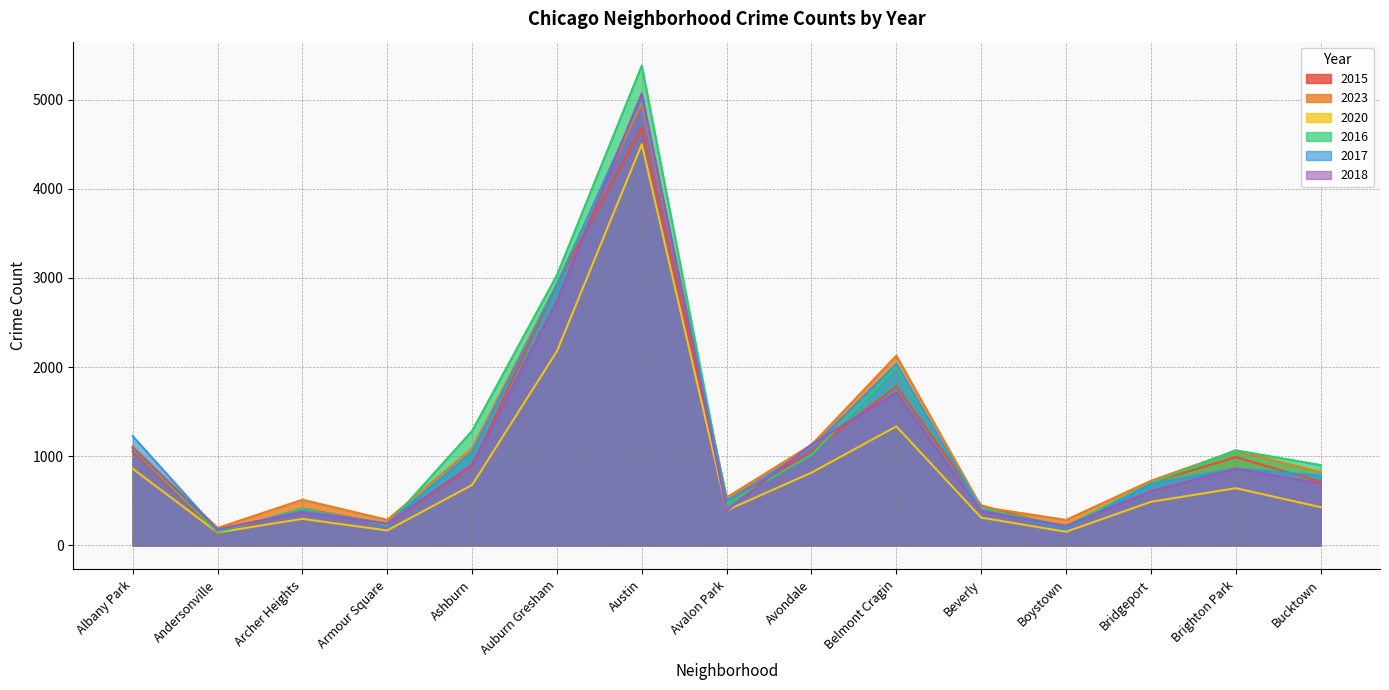

Where do 2015 and 2020 first cross each other?

Albany Park and Andersonville